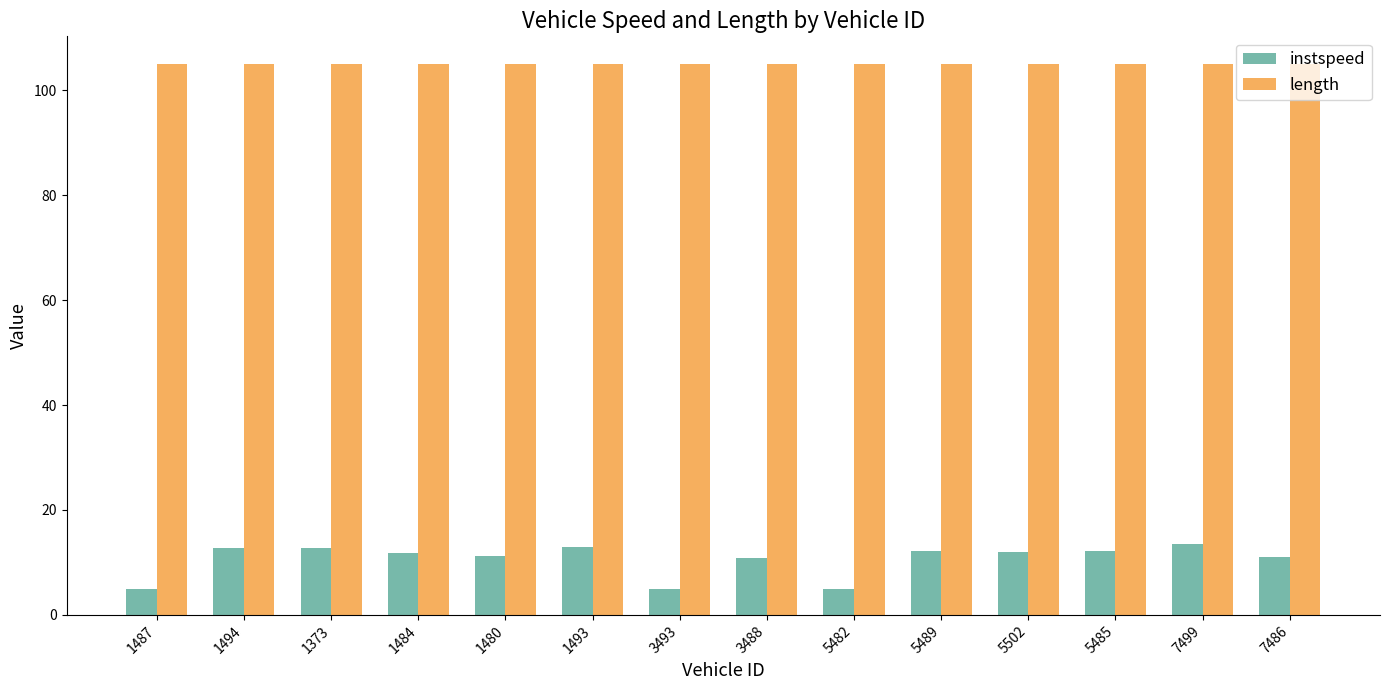

What is the minimum value for length?

105.0